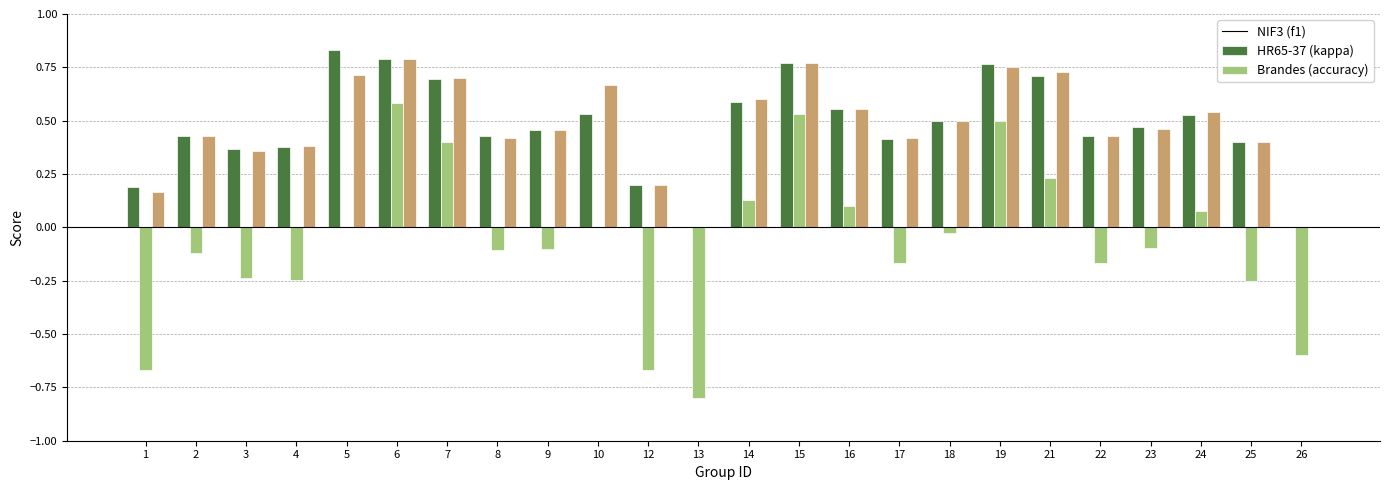

Which category has the highest value across all series?

5